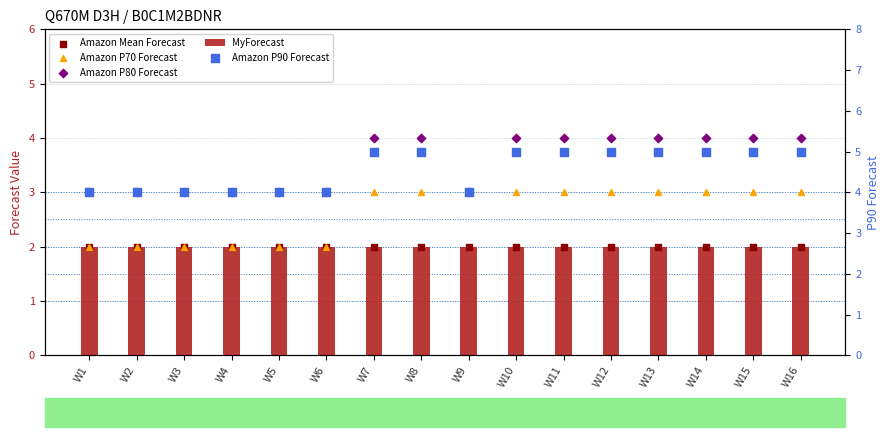

What are all the series names shown in the legend?

MyForecast, Amazon Mean Forecast, Amazon P70 Forecast, Amazon P80 Forecast, Amazon P90 Forecast